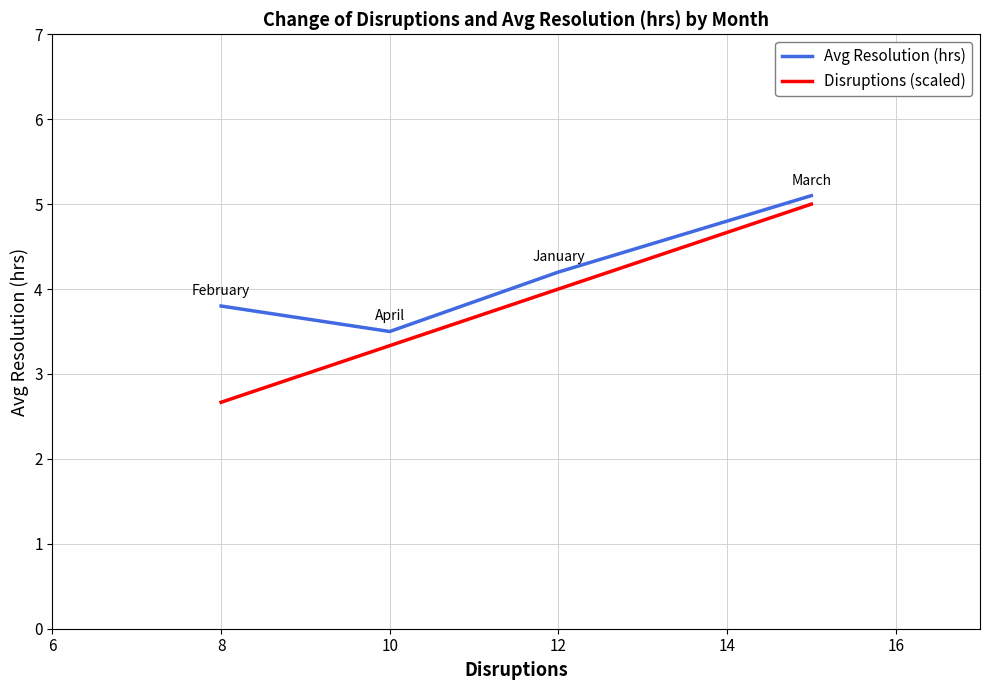

What is the sum of all Avg Resolution (hrs) values?

16.6